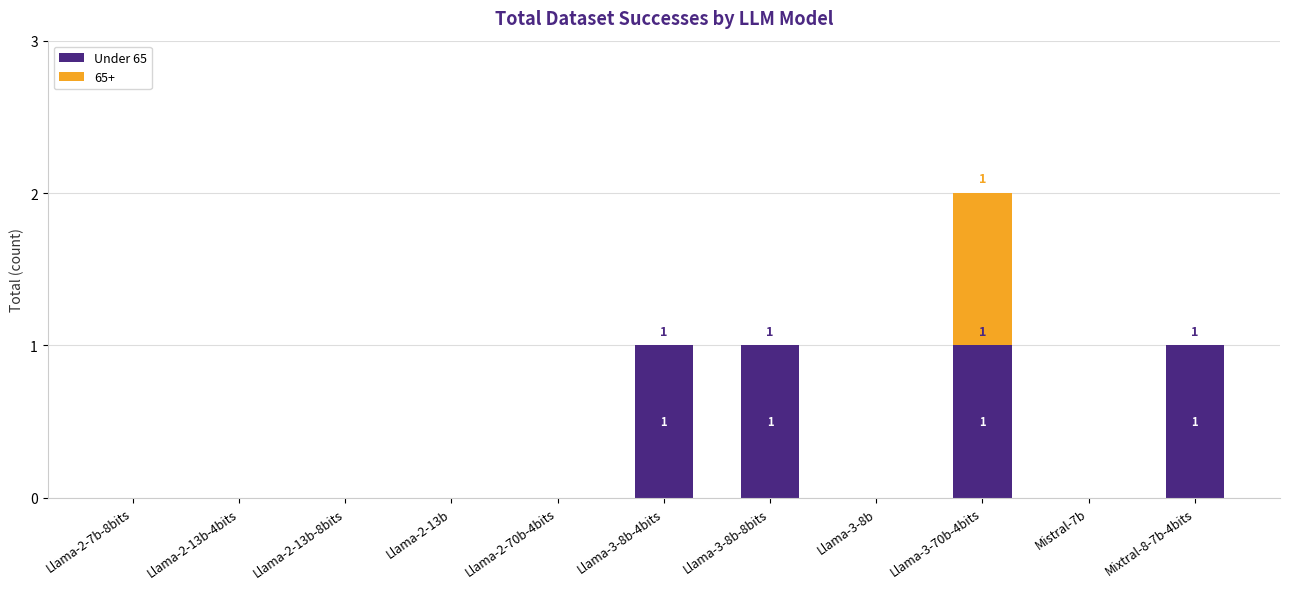

At which category is the sum across all series the highest?

Llama-3-70b-4bits